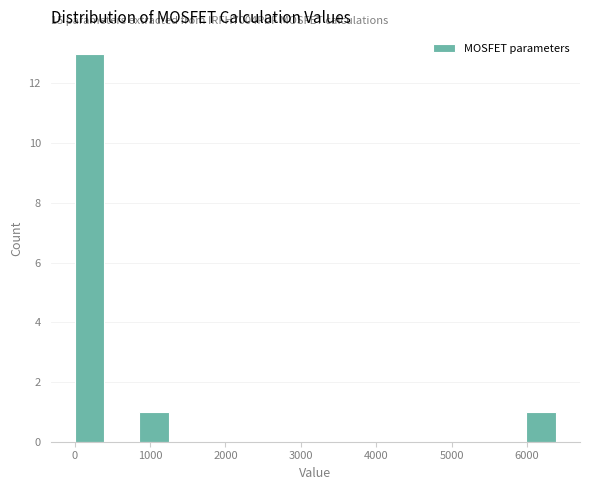

Which range on the x-axis has the tallest bar?

0 to 400